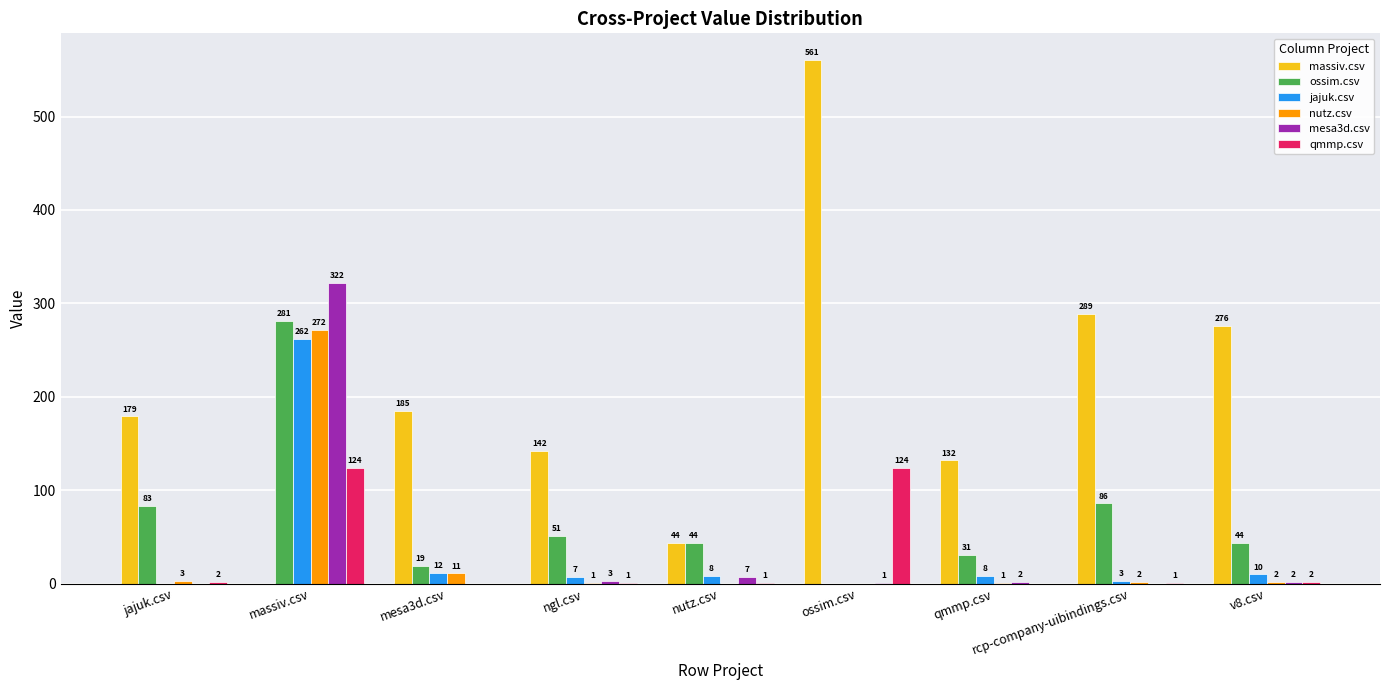

Between ossim.csv and qmmp.csv, which series saw the biggest shift?

massiv.csv